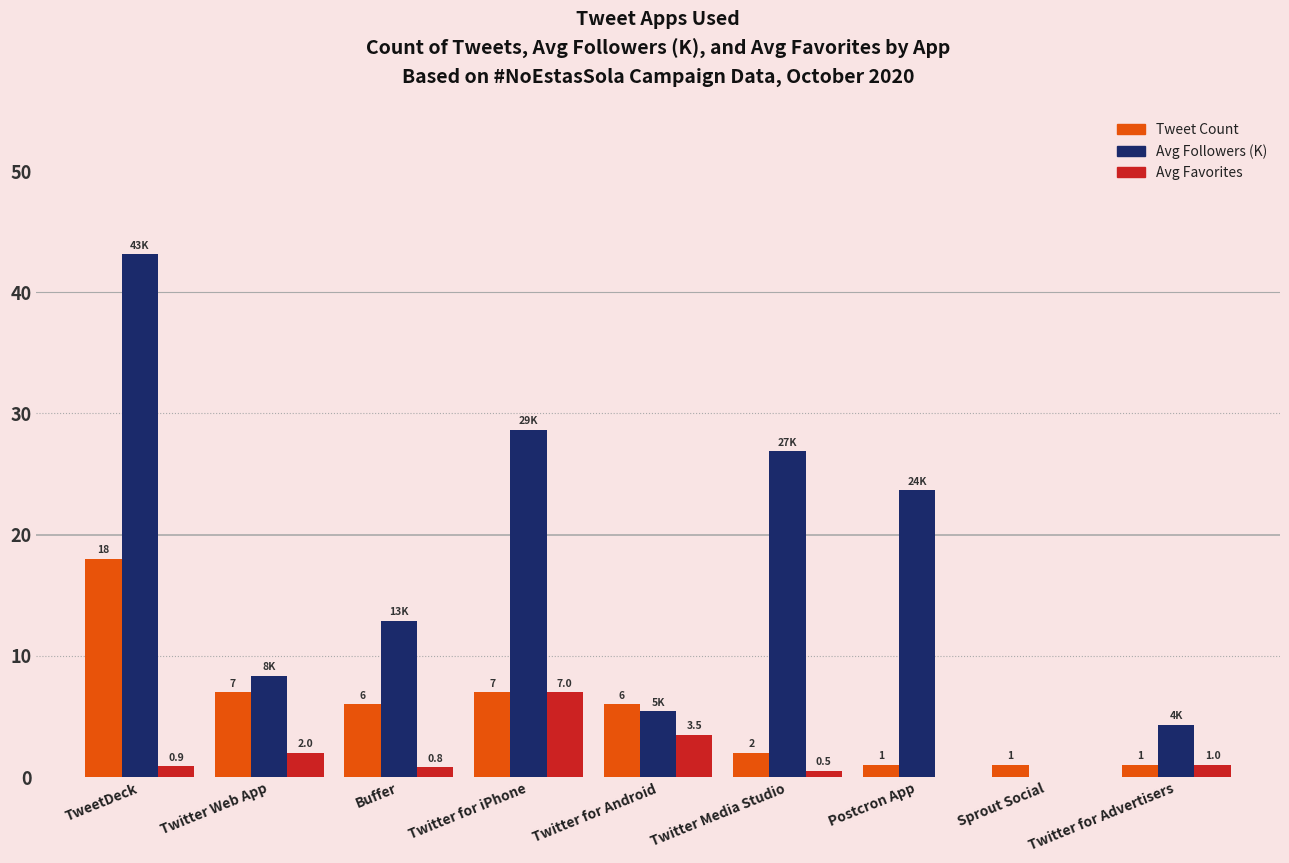

Which series changed the most between Twitter for iPhone and Postcron App?

Avg Favorites